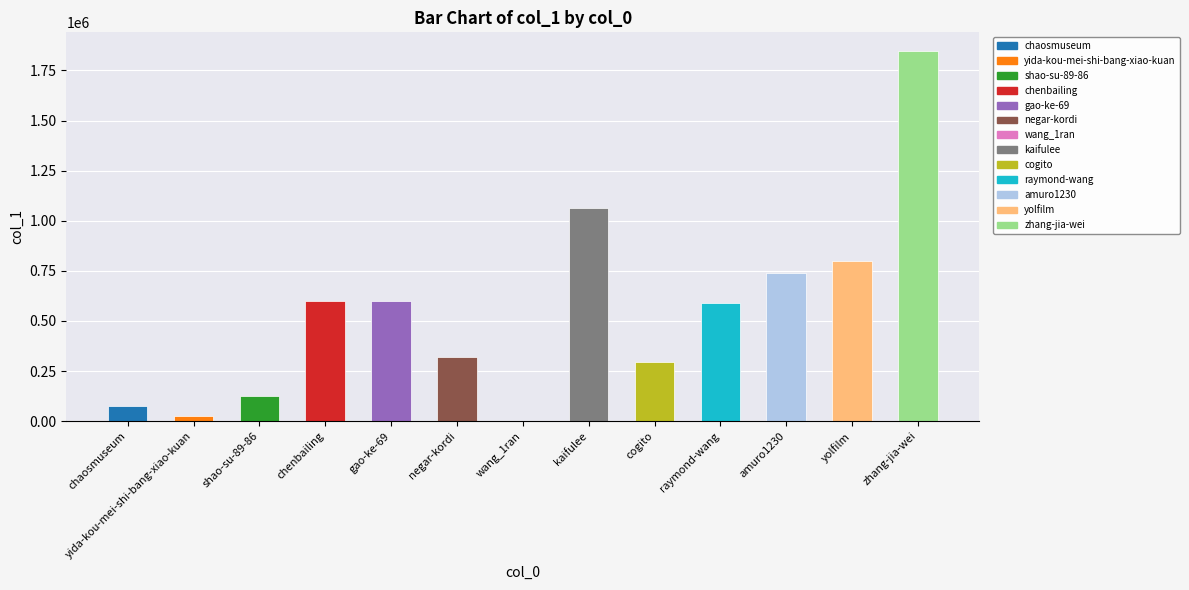

What is the maximum value shown in the chart?

1847393